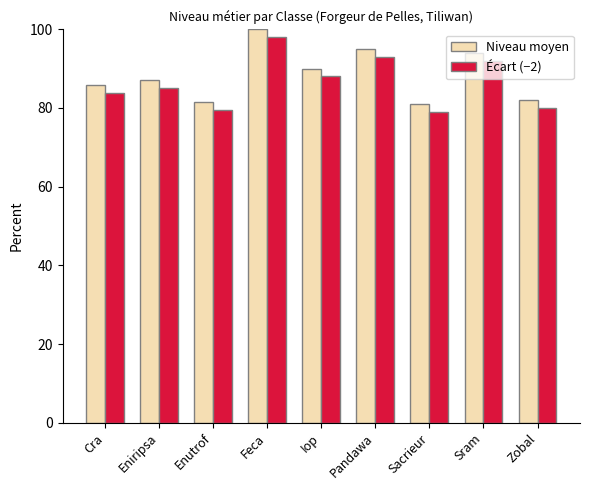

List the series in order of their overall mean, lowest first.

Écart (−2), Niveau moyen